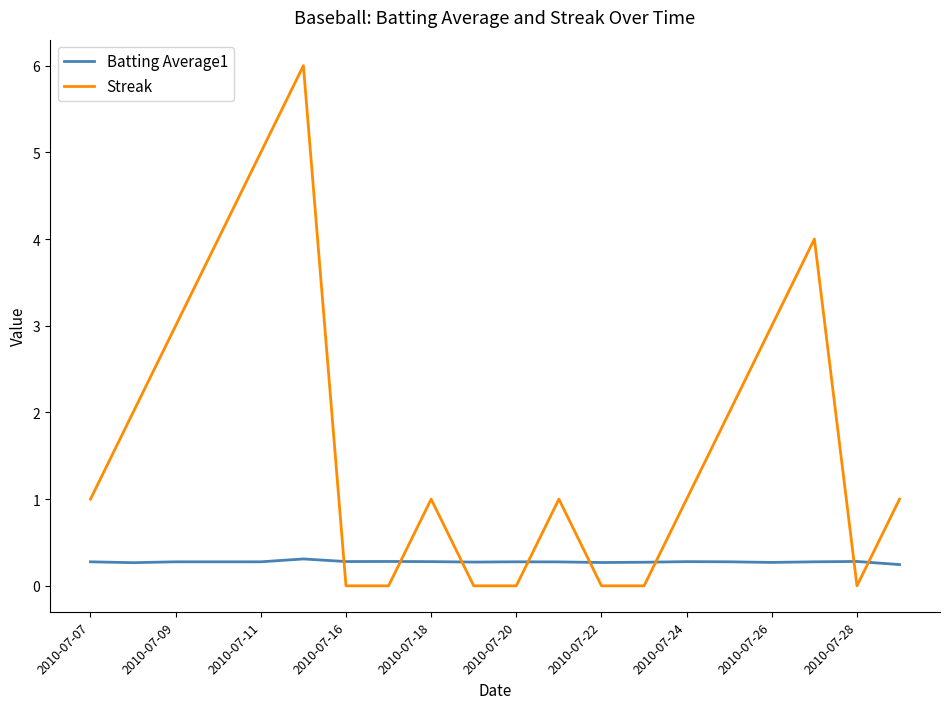

Which series has the largest range (max minus min)?

Streak